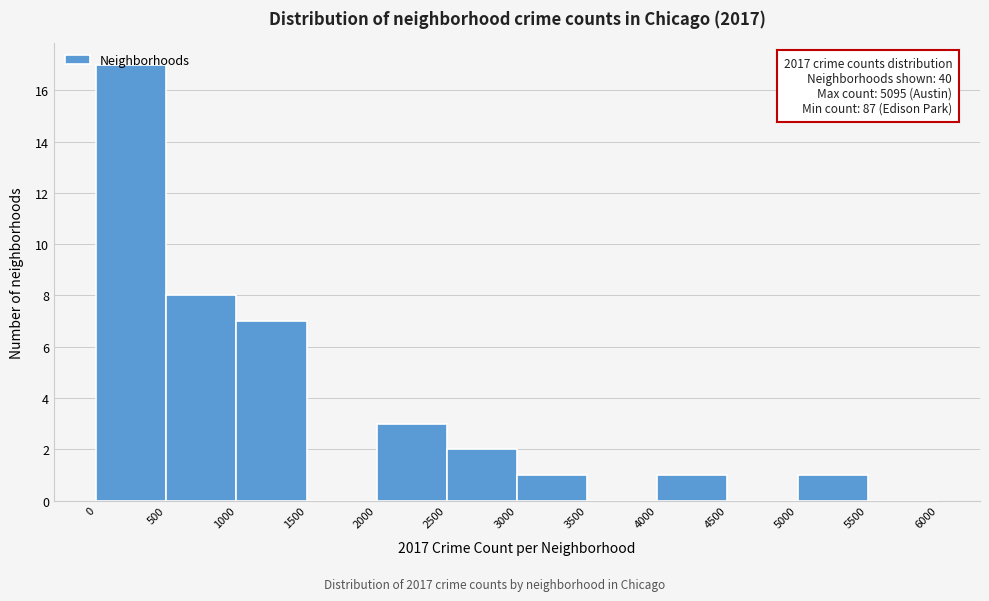

Which range on the x-axis has the tallest bar?

0 to 500